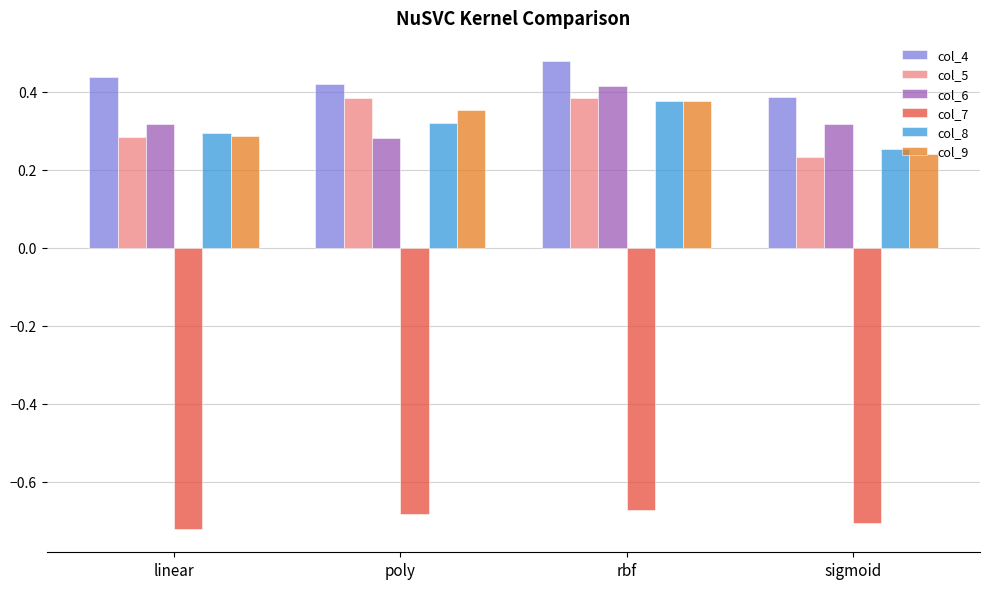

What is the total value across all series at poly?

1.1